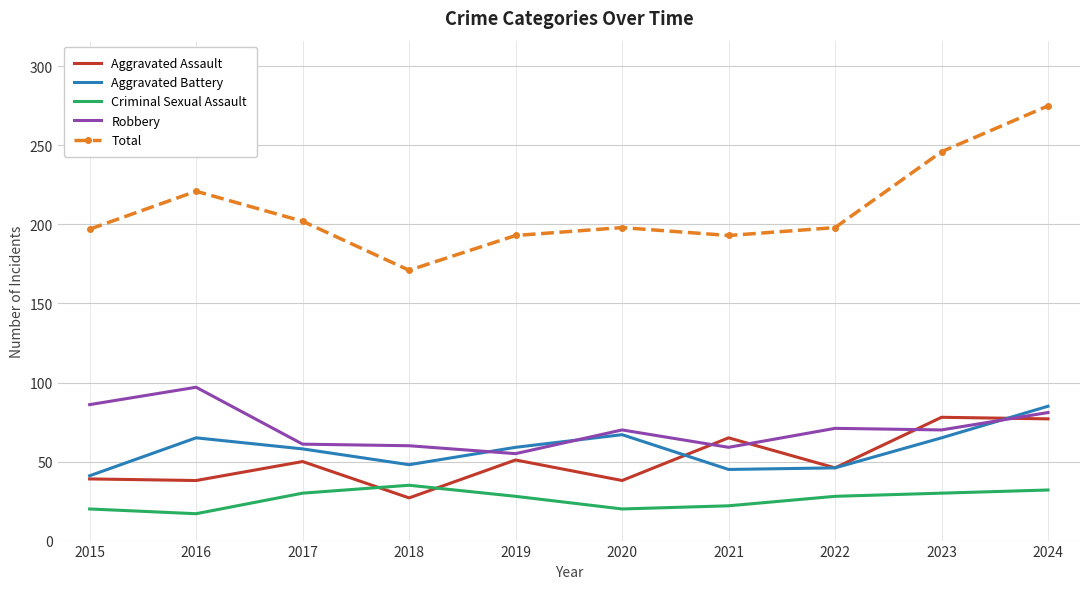

Read the Total value at 2021.

193